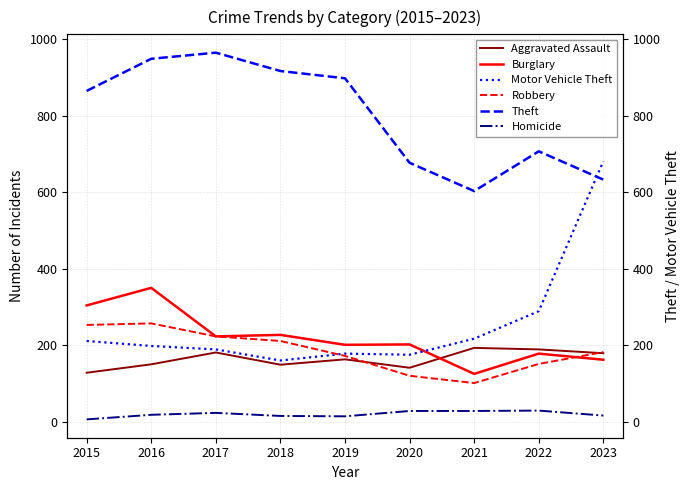

What are all the series names shown in the legend?

Aggravated Assault, Burglary, Motor Vehicle Theft, Robbery, Theft, Homicide